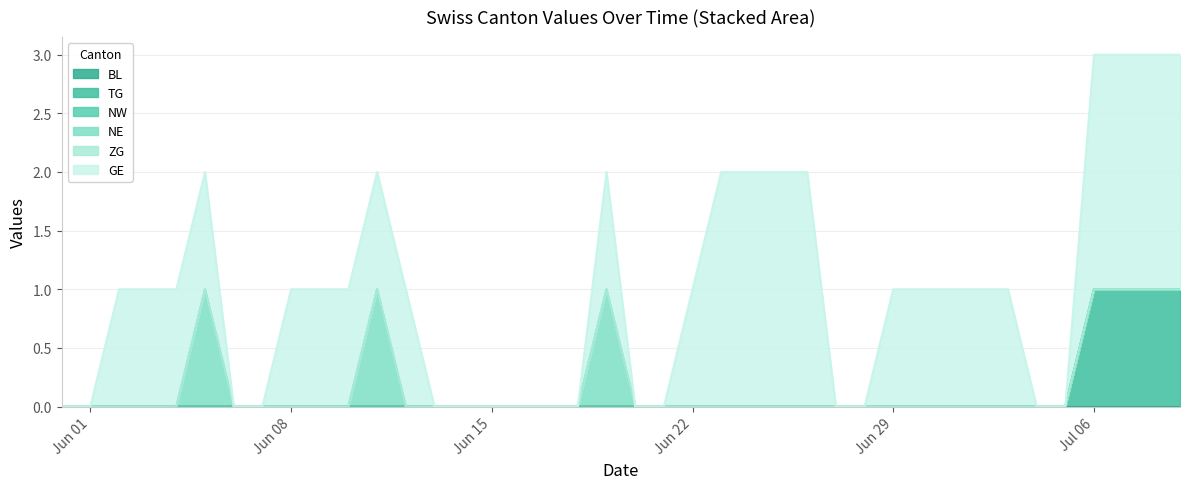

The TG series shows 0 at 17. True or false?

True